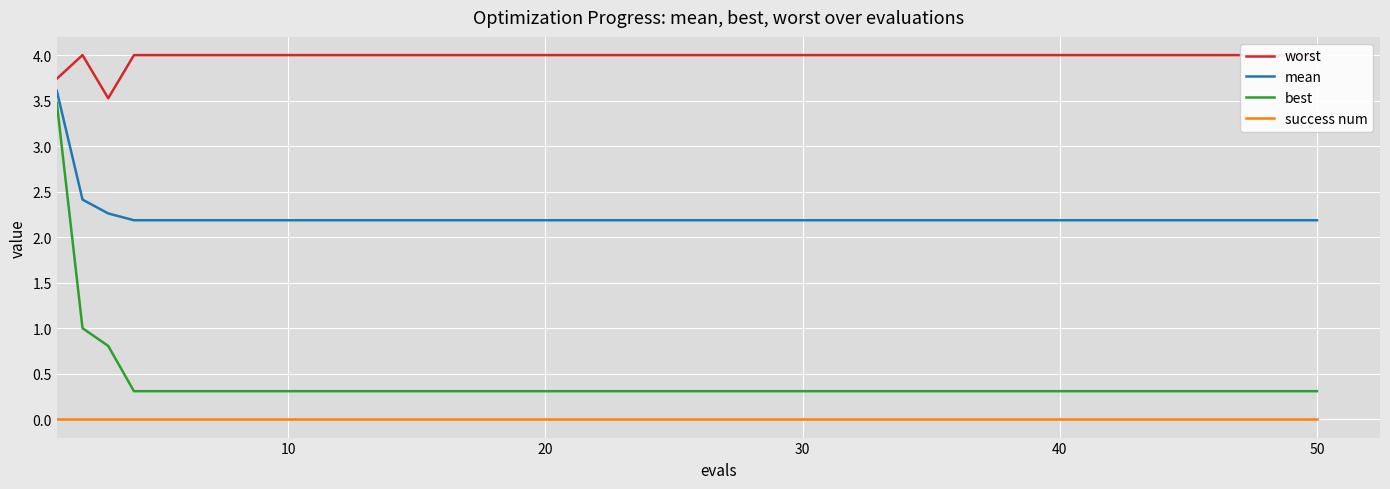

True or false: mean and best cross at least once.

False